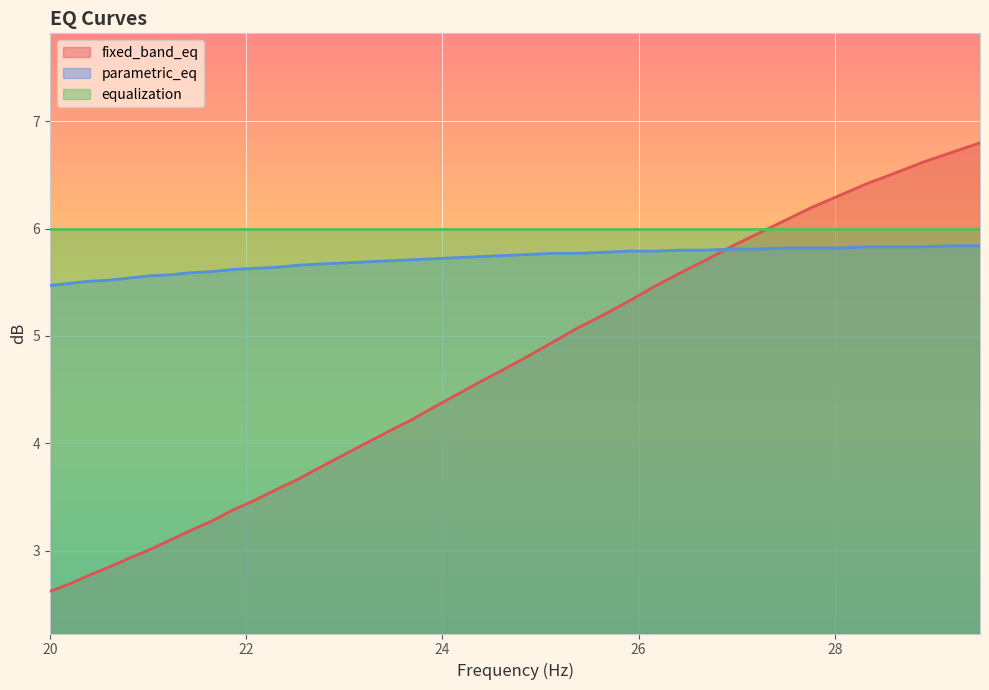

List the series in order of their overall mean, lowest first.

fixed_band_eq, parametric_eq, equalization